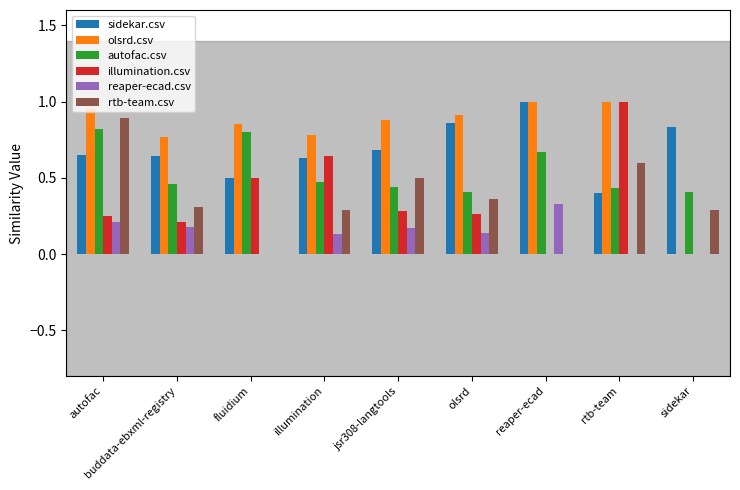

Is the value of olsrd.csv at fluidium greater than the value of reaper-ecad.csv at buddata-ebxml-registry?

Yes